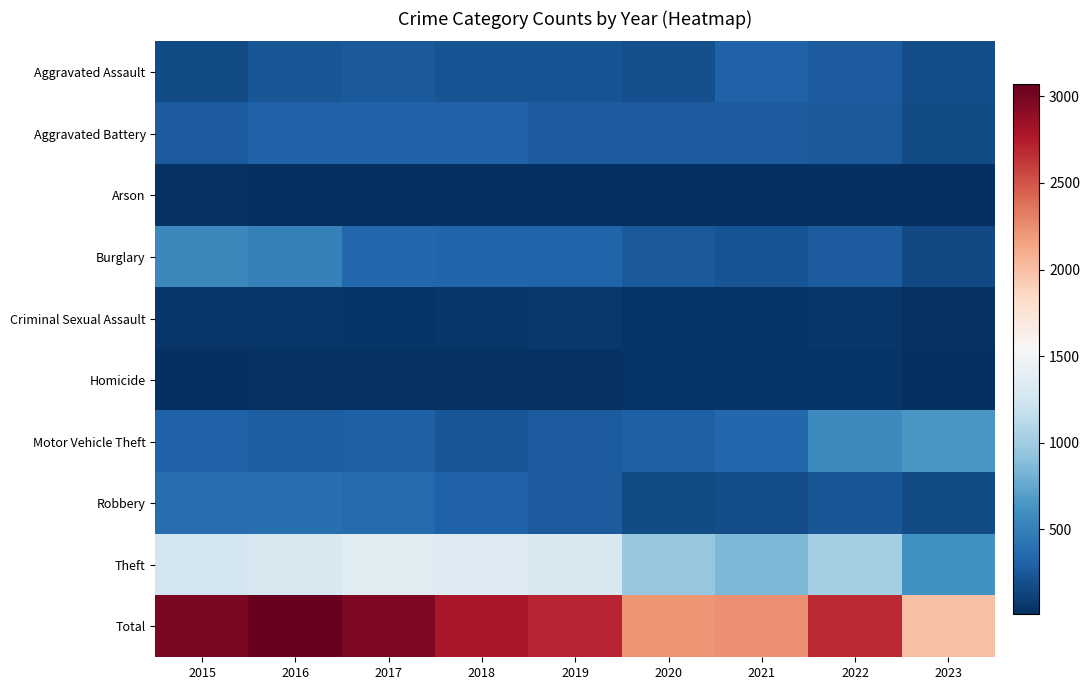

Which has a higher value, 2023 or 2018?

2018